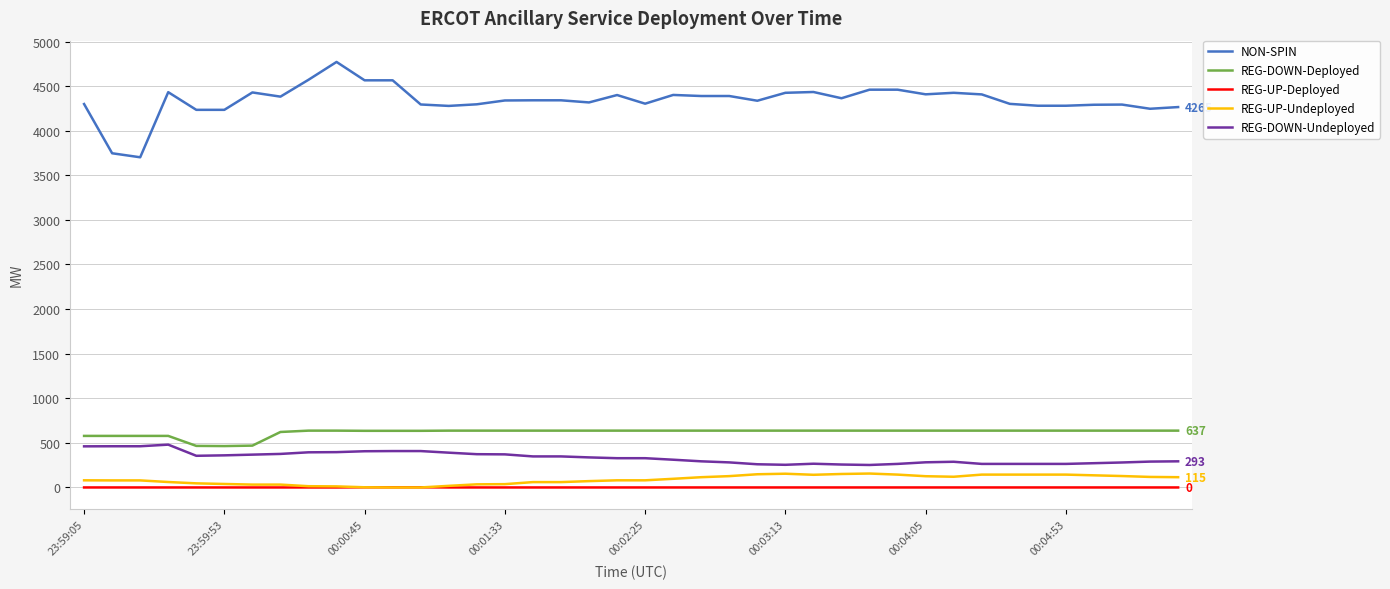

What is the average value of the NON-SPIN series?

4342